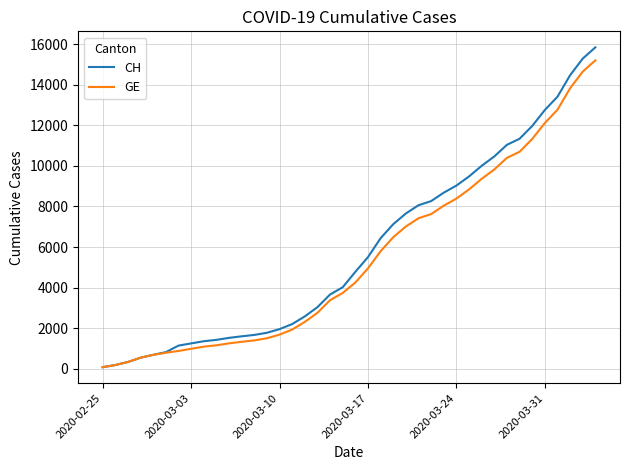

Which series has the widest spread of values?

CH